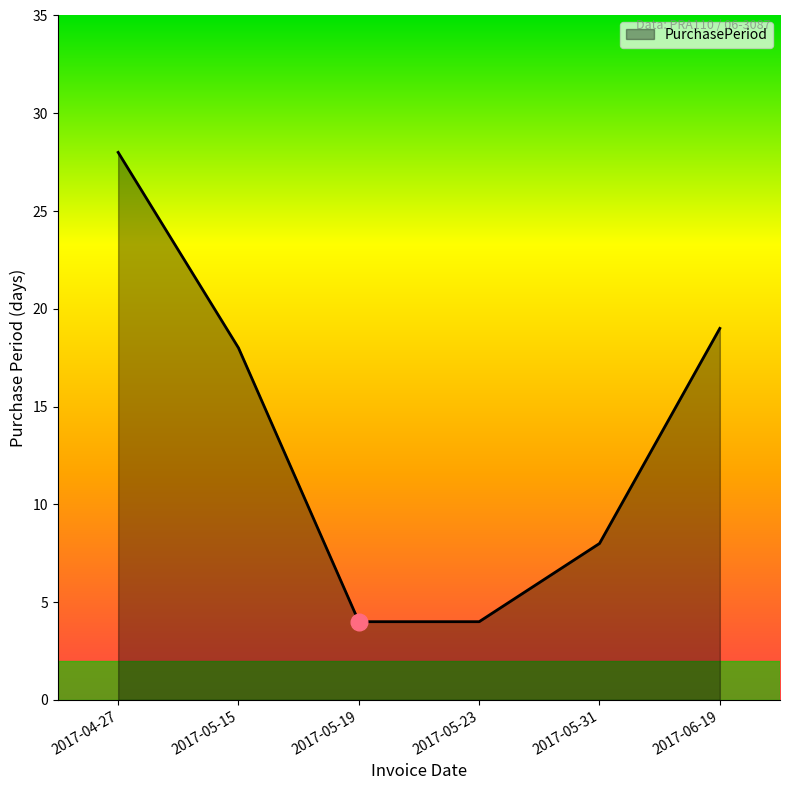

True or false: the data shows 2 at 2017-05-23.

False